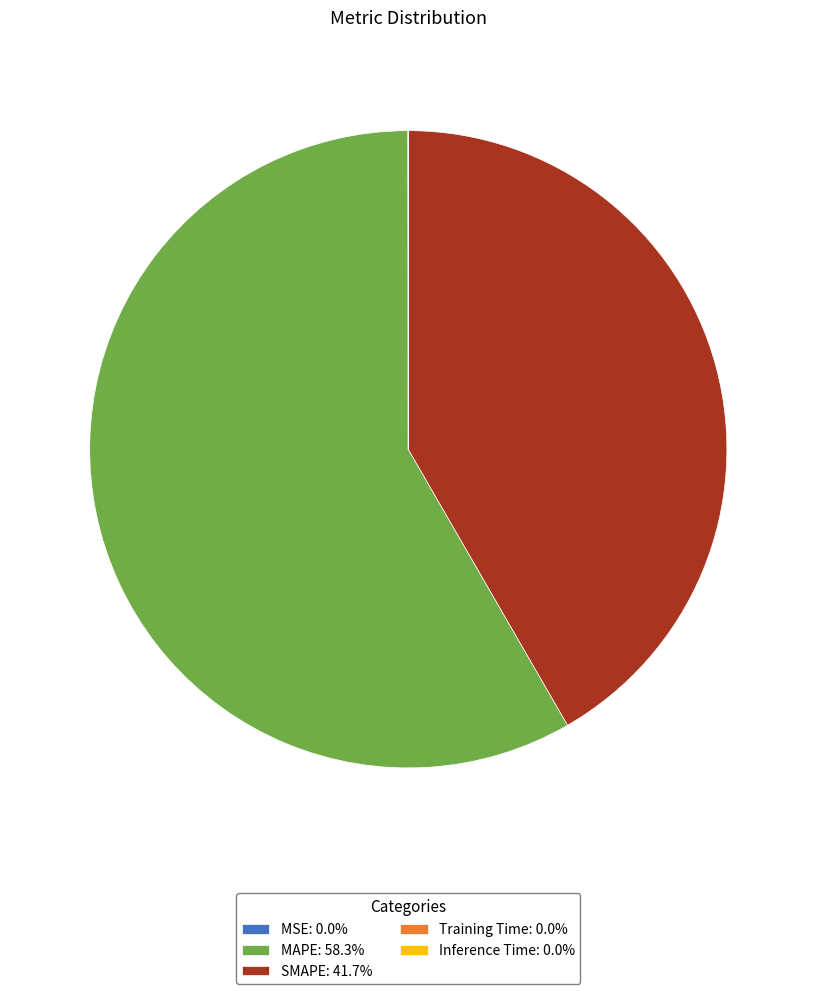

Does any single category account for the majority?

Yes